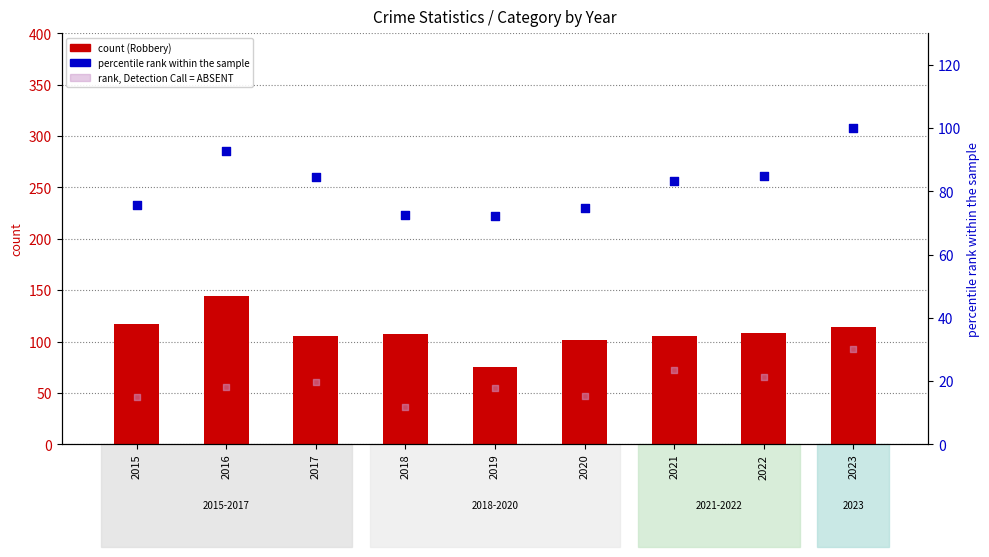

Is the value of Robbery at 2023 greater than the value of rank, Detection Call = ABSENT (Agg. Assault) at 2015?

Yes